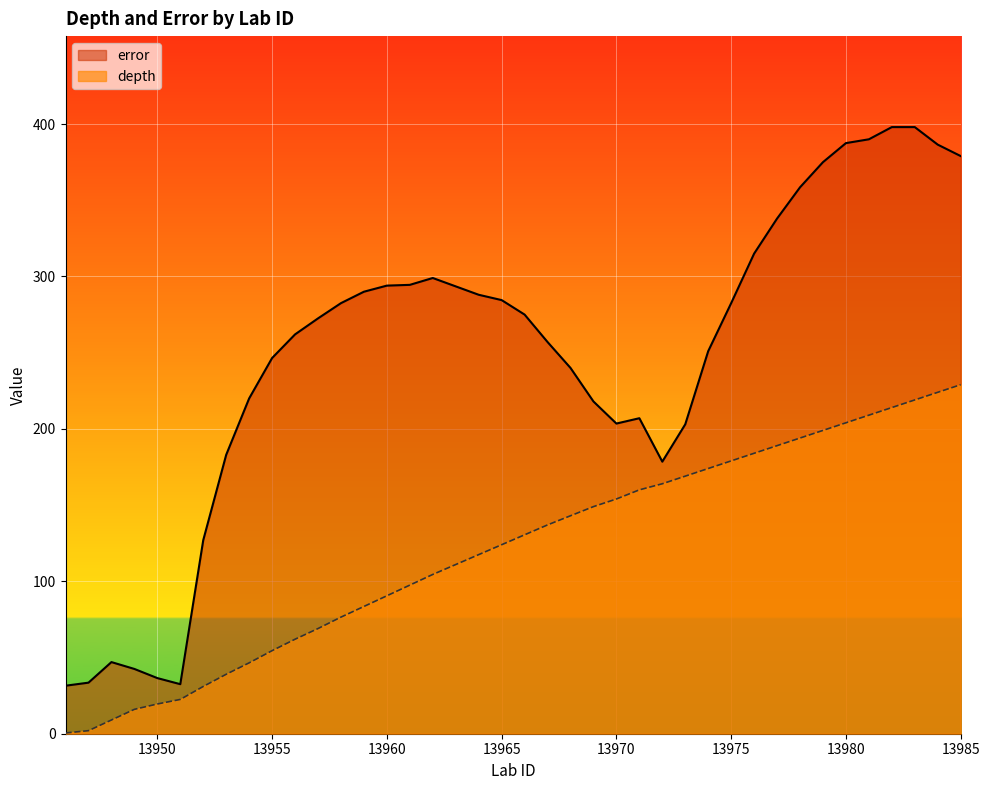

How many distinct data groups are displayed?

2